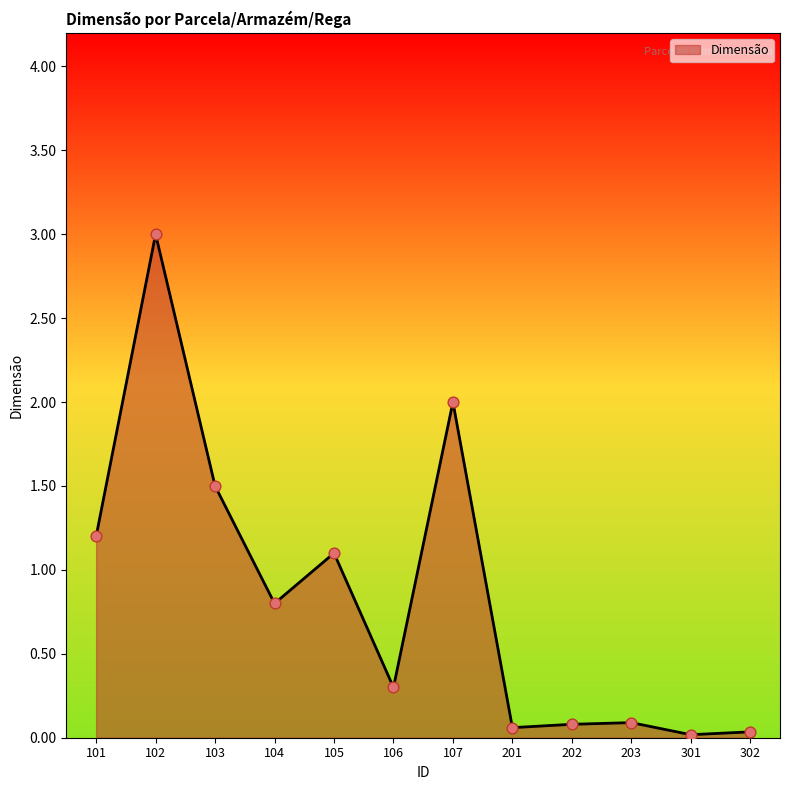

Between 101 and 104, which is larger?

101